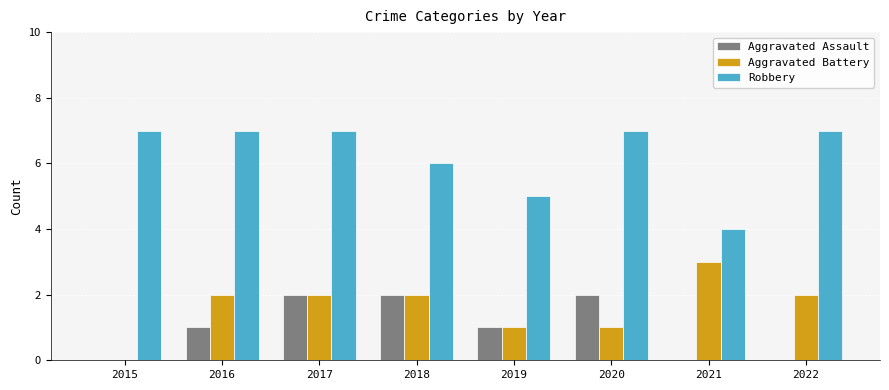

What is the total value across all series at 2018?

10